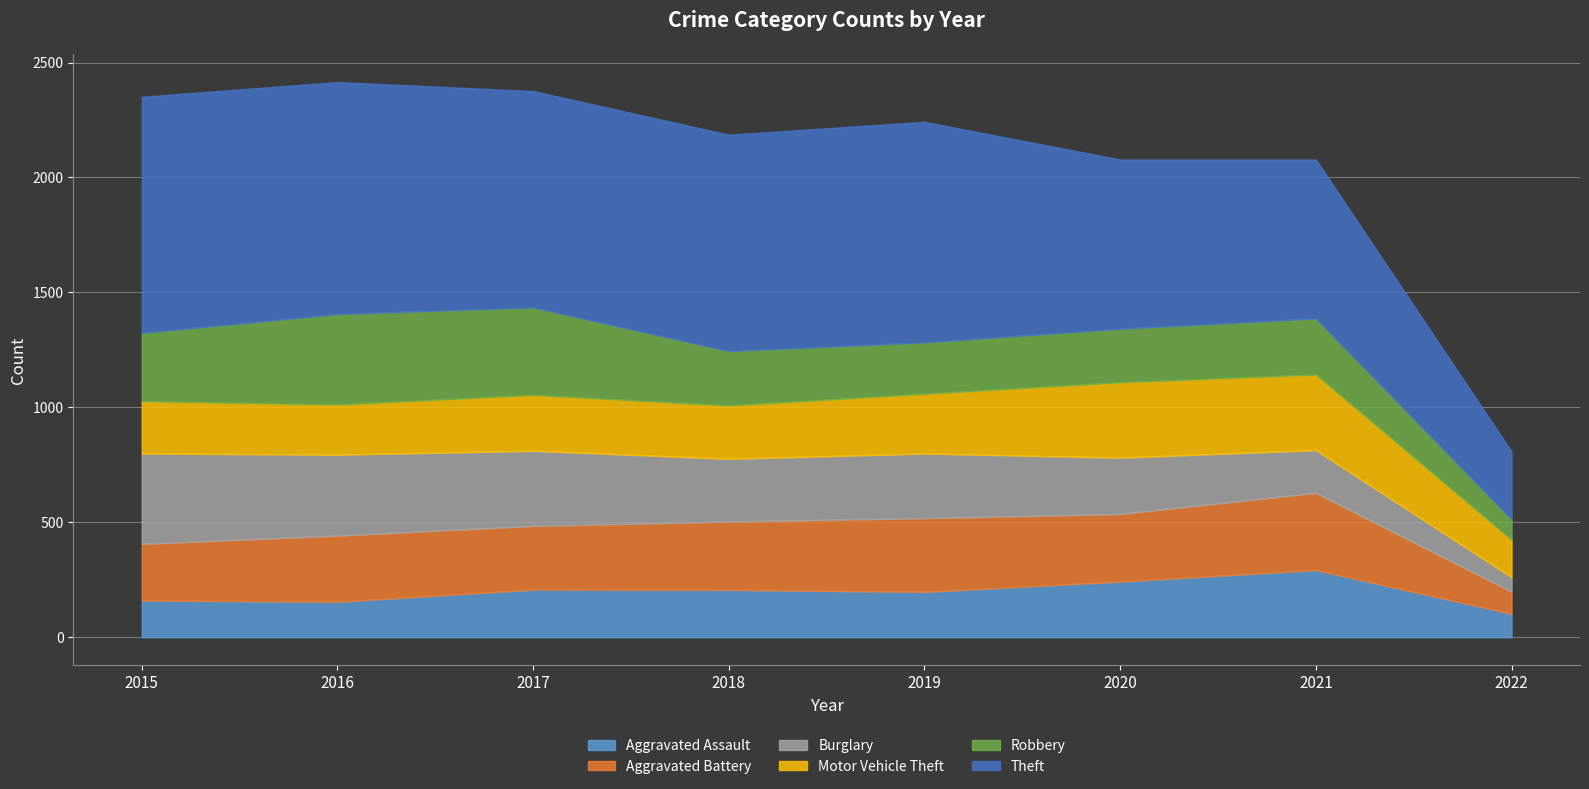

Which series has the largest range (max minus min)?

Theft